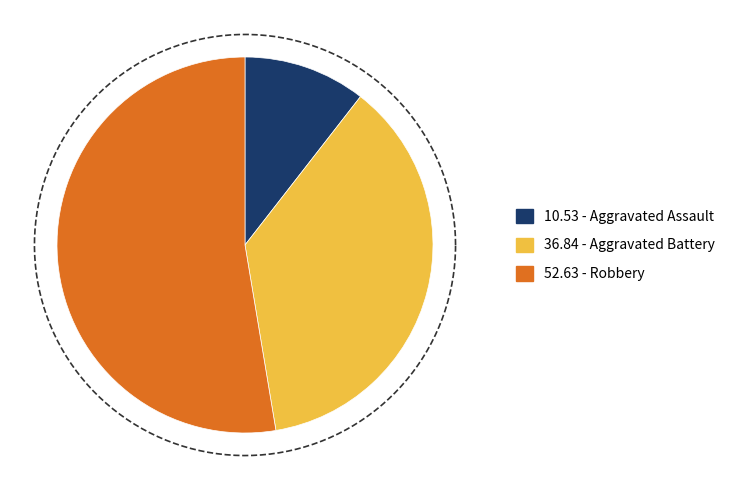

Rank the categories by value from highest to lowest.

Robbery, Aggravated Battery, Aggravated Assault